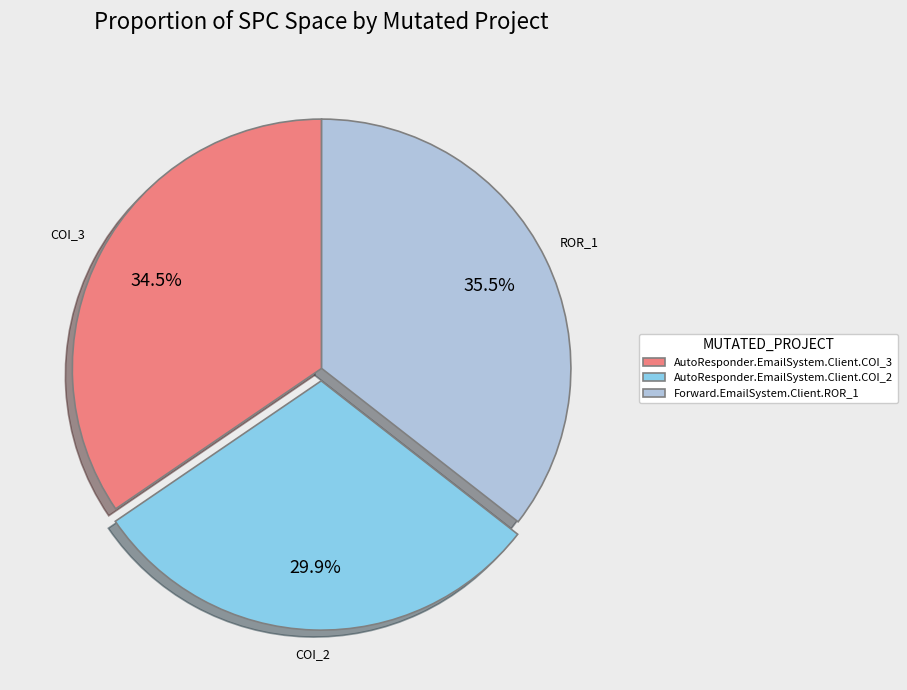

Which slice is the largest?

Forward.EmailSystem.Client.ROR_1